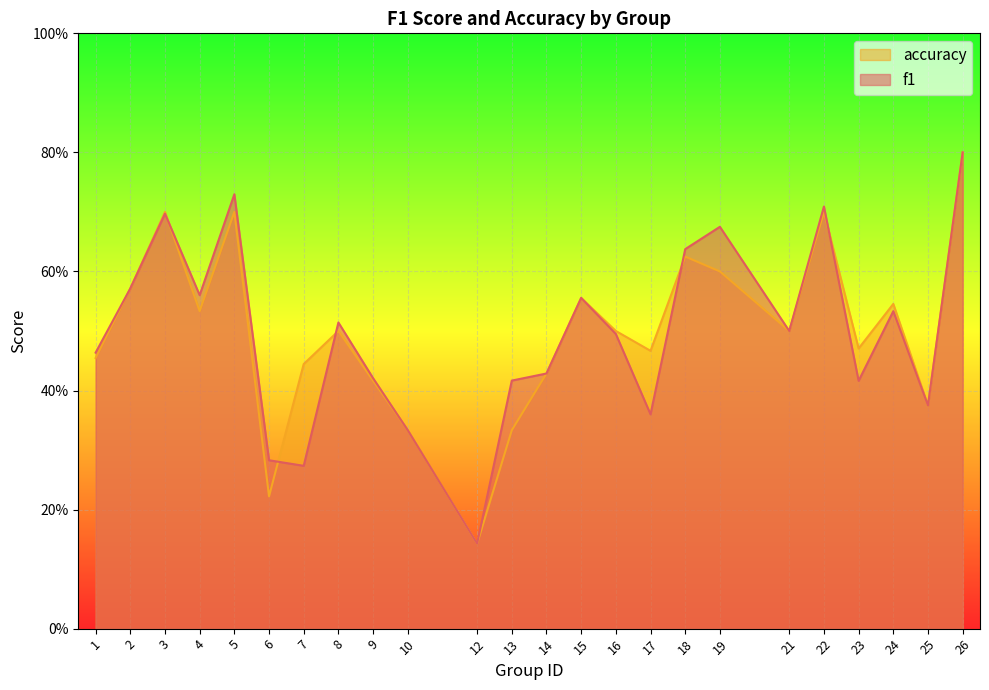

At which category is the sum across all series the highest?

26